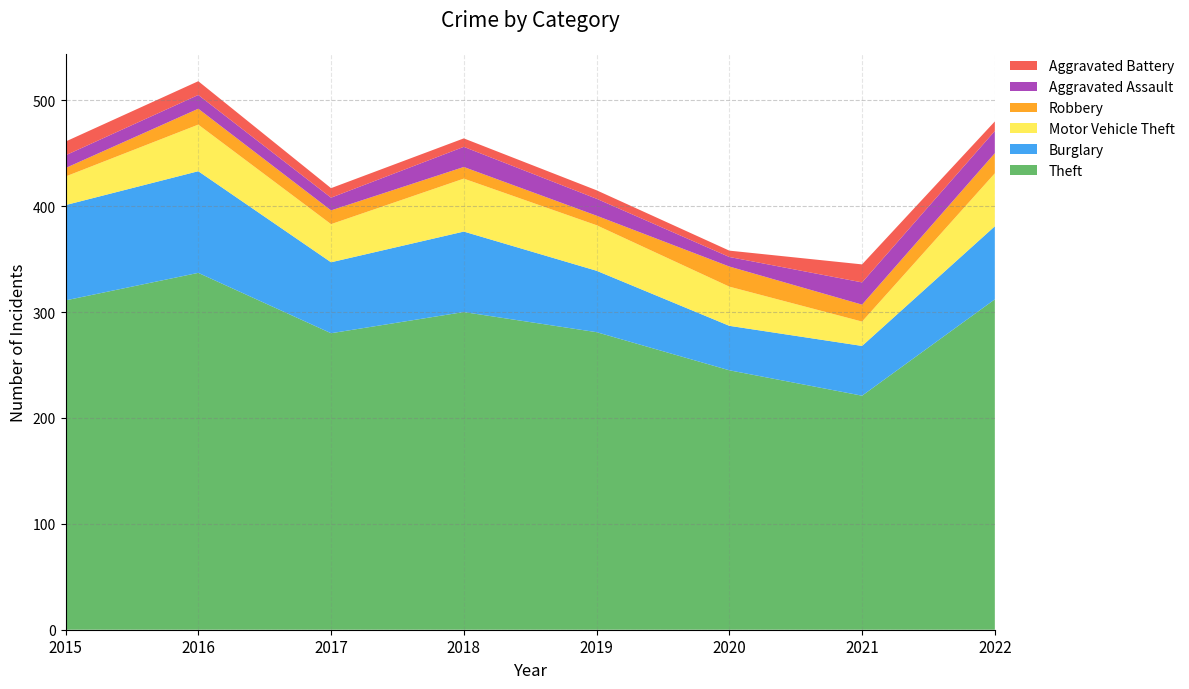

Reading left to right, list all the values displayed in this chart.

Theft: 2015=311	2016=337	2017=280	2018=300	2019=281	2020=245	2021=221	2022=312
Burglary: 2015=90	2016=96	2017=67	2018=76	2019=58	2020=42	2021=47	2022=69
Motor Vehicle Theft: 2015=27	2016=44	2017=36	2018=50	2019=43	2020=37	2021=23	2022=50
Robbery: 2015=8	2016=15	2017=13	2018=11	2019=9	2020=19	2021=16	2022=19
Aggravated Assault: 2015=12	2016=13	2017=12	2018=19	2019=16	2020=9	2021=21	2022=21
Aggravated Battery: 2015=13	2016=13	2017=9	2018=8	2019=8	2020=6	2021=17	2022=9